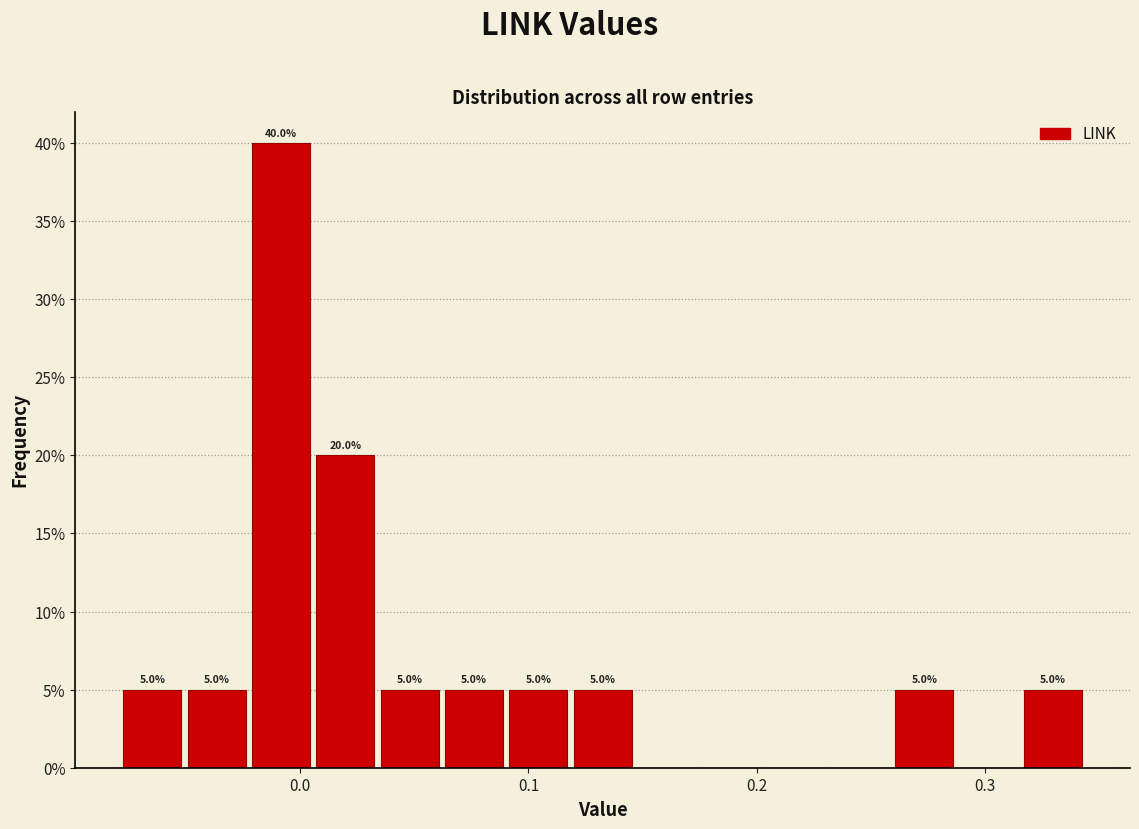

Around what value on the x-axis is the tallest bar? Give the approximate position of its centre, as read against the axis.

-0.01